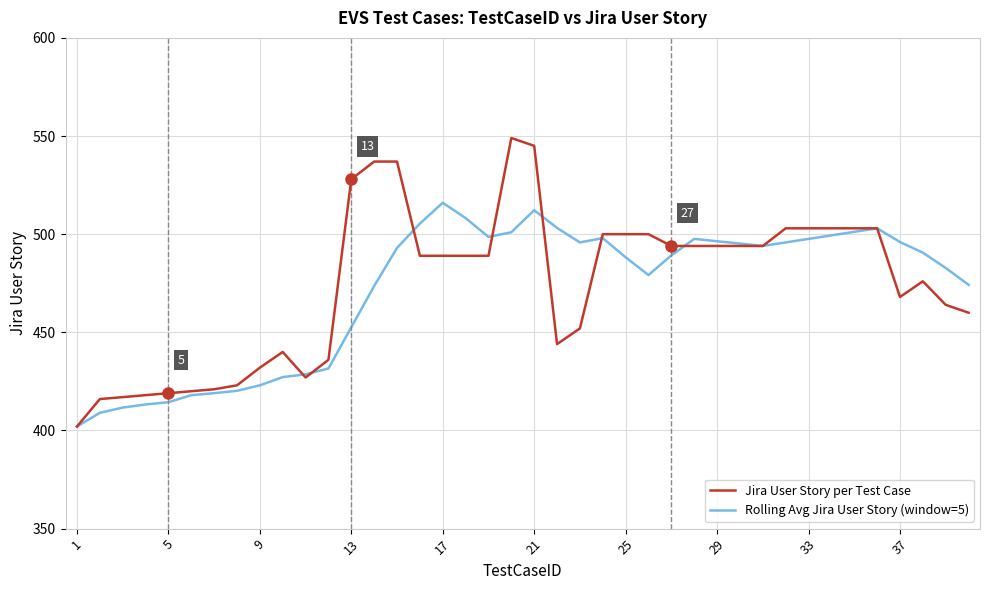

Which series has the largest range (max minus min)?

Jira User Story per Test Case